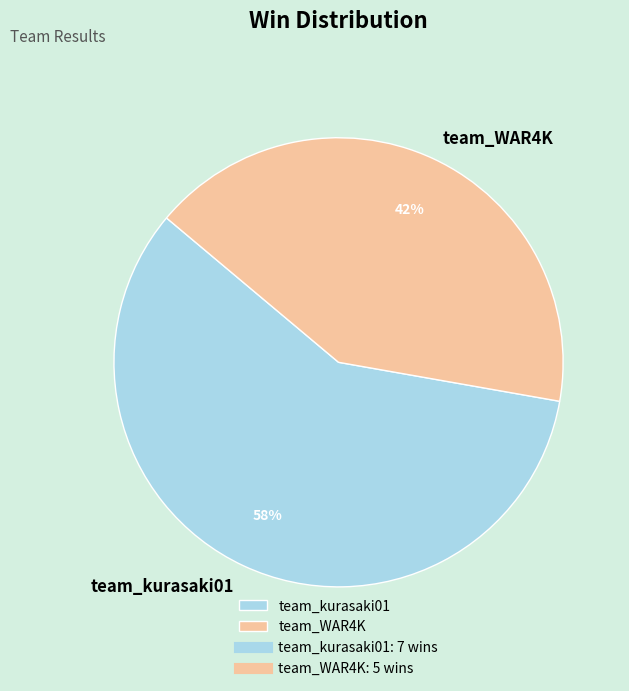

Is it true that team_kurasaki01 is 53% of the pie?

False